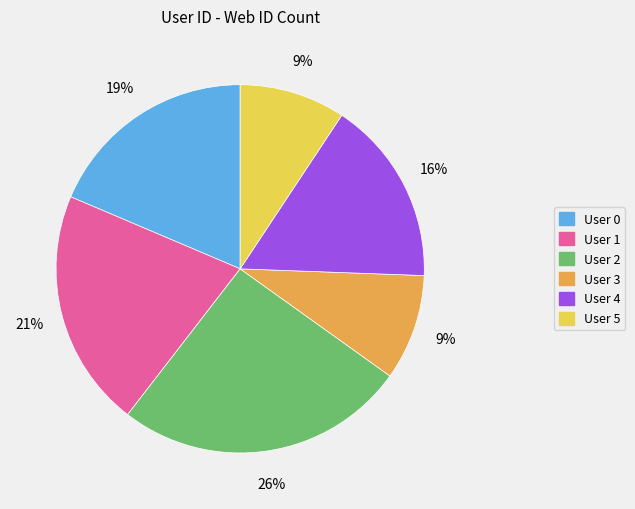

Count the number of slices in the pie.

6